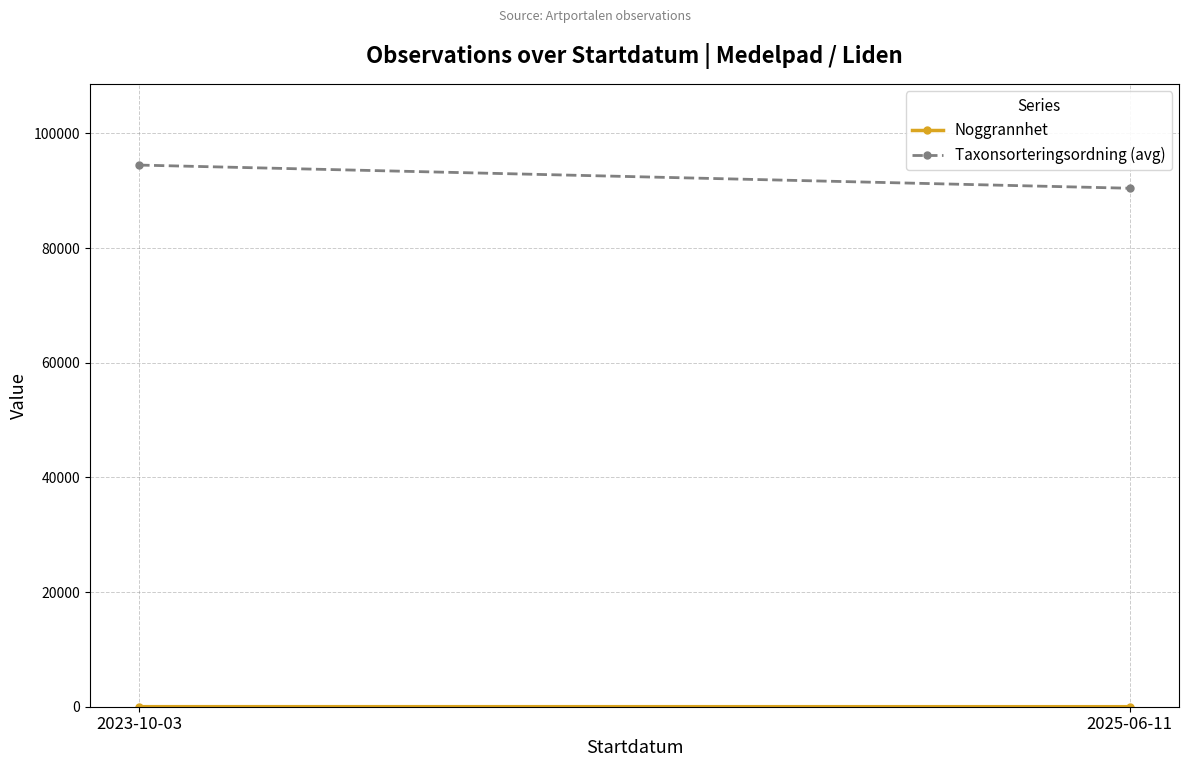

Which has a higher value, 2023-10-03 or 2025-06-11?

2023-10-03